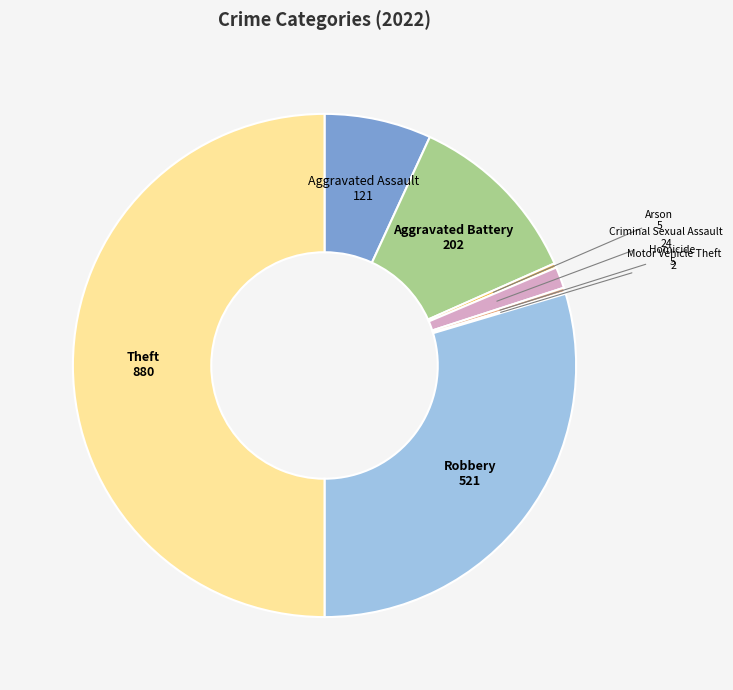

True or false: Criminal Sexual Assault accounts for 1% of the total.

True